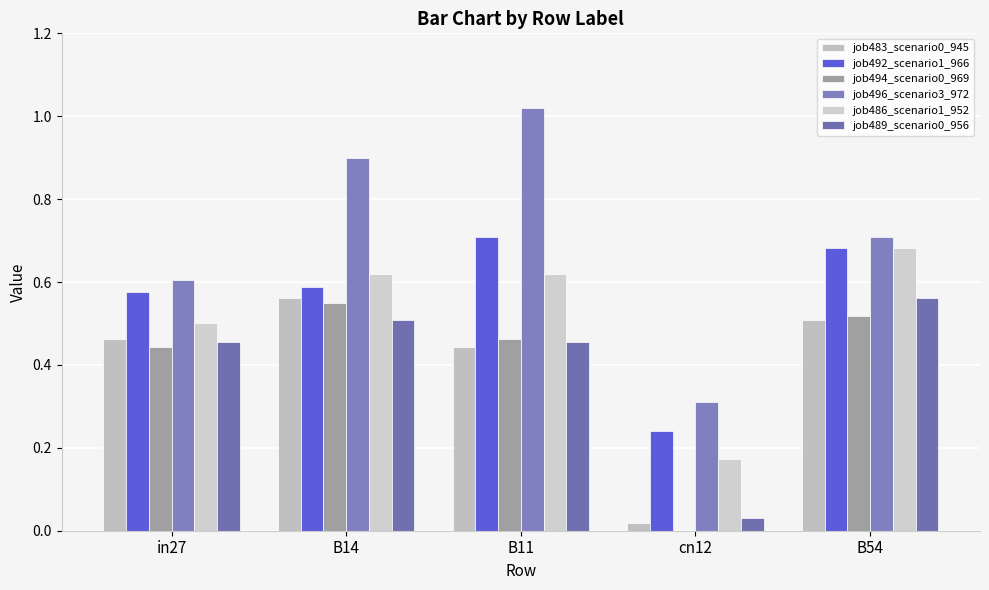

Reading right to left, extract all data points from this chart.

job483_scenario0_945: B54=0.5	cn12=0.0	B11=0.4	B14=0.6	in27=0.5
job492_scenario1_966: B54=0.7	cn12=0.2	B11=0.7	B14=0.6	in27=0.6
job494_scenario0_969: B54=0.5	cn12=0.0	B11=0.5	B14=0.6	in27=0.4
job496_scenario3_972: B54=0.7	cn12=0.3	B11=1.0	B14=0.9	in27=0.6
job486_scenario1_952: B54=0.7	cn12=0.2	B11=0.6	B14=0.6	in27=0.5
job489_scenario0_956: B54=0.6	cn12=0.0	B11=0.5	B14=0.5	in27=0.5